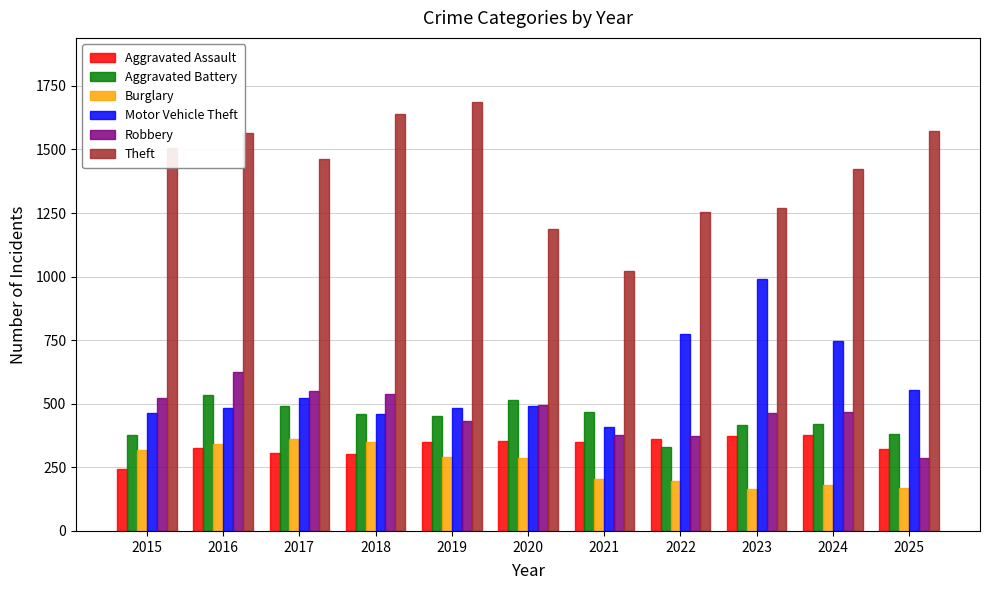

Which label corresponds to the largest value in the chart?

2019